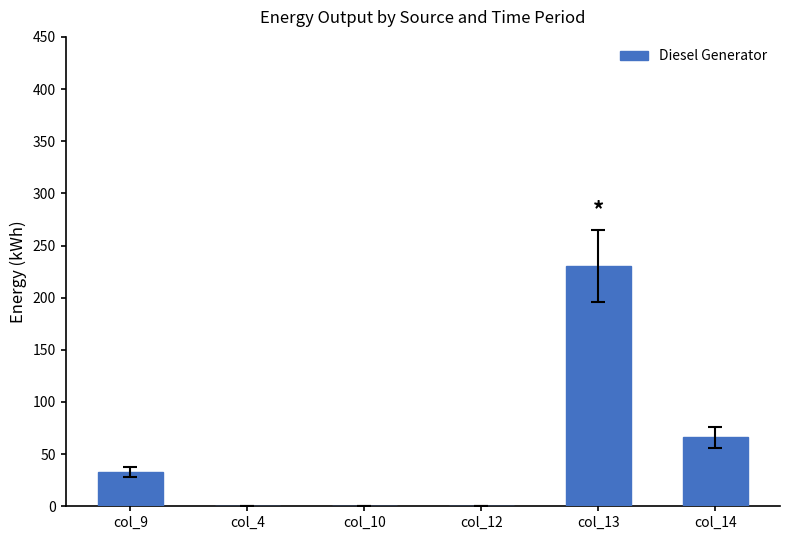

What is the average value?

55